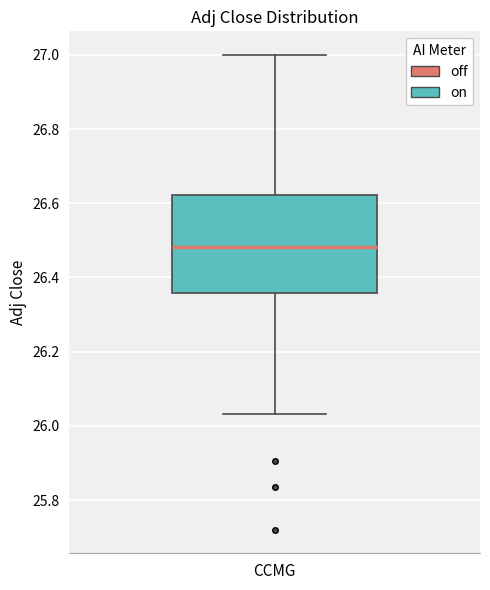

Transcribe this box plot: give where the median line is, the range the box spans, and where the two whiskers end, as read against the y-axis. The values are not printed on the chart, so give them approximately, as read against the axis.

median 26.48, box 26.36 to 26.62, whiskers 26.04 to 27.00